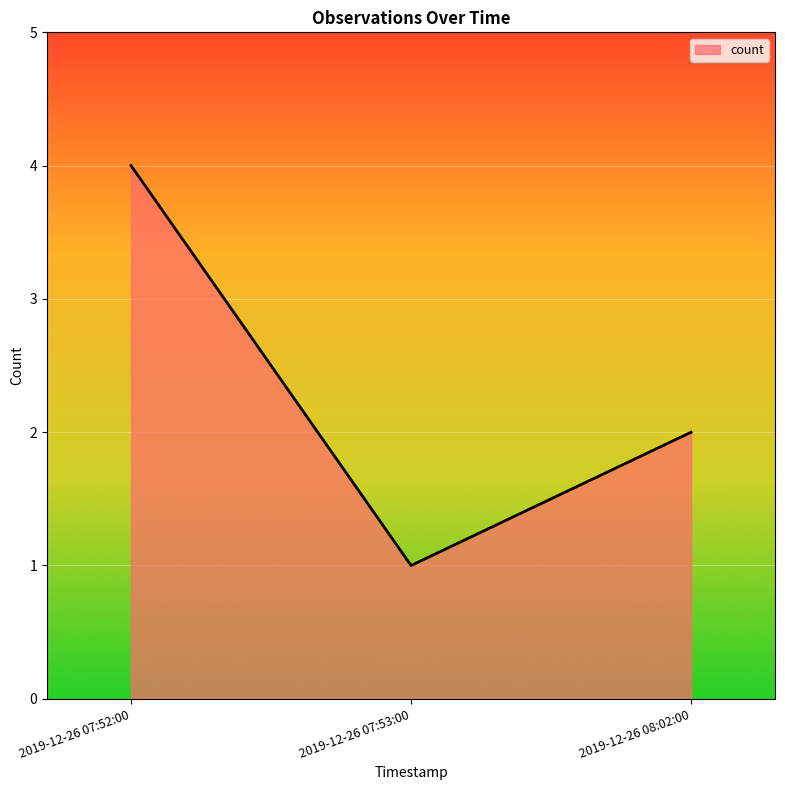

What is the change in value from 2019-12-26 07:52:00 to 2019-12-26 07:53:00?

-3